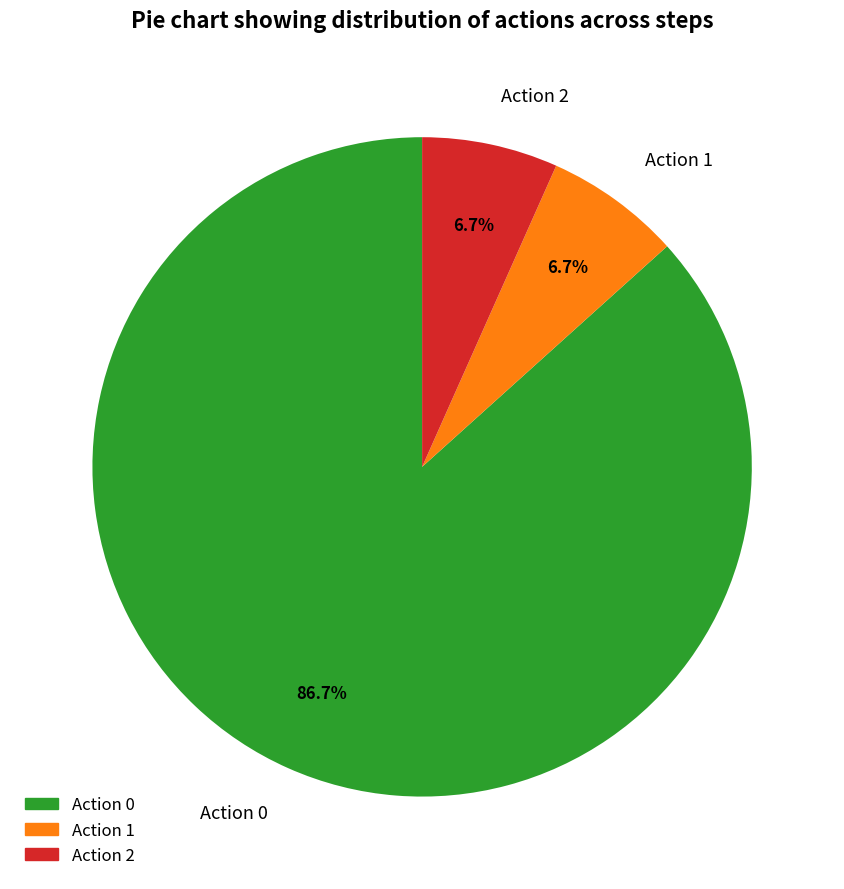

What percentage do Action 0 and Action 2 together represent?

93.3%